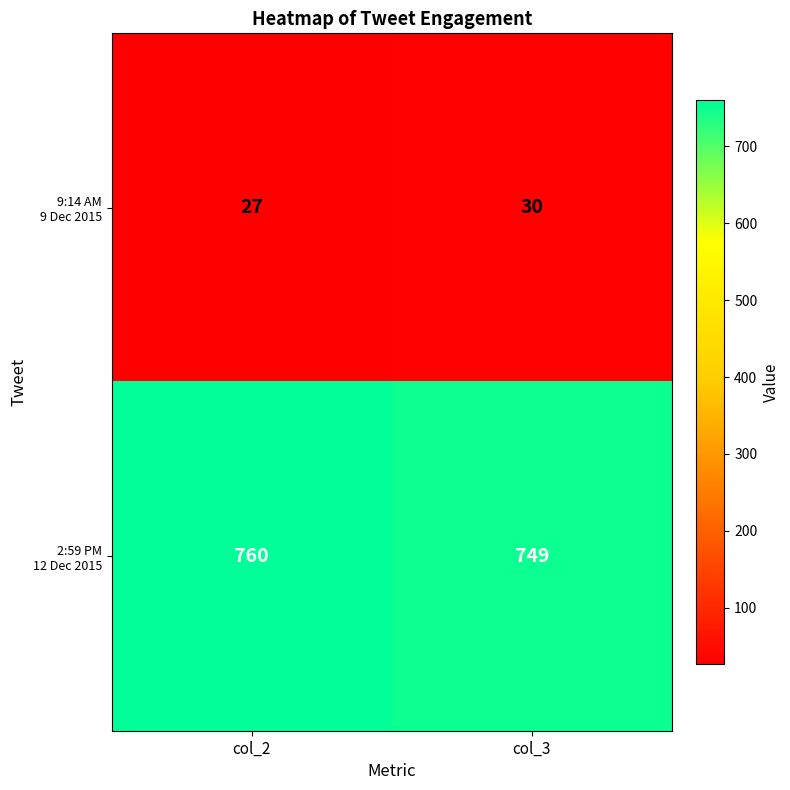

At which category does the chart reach its minimum across all series?

col_2